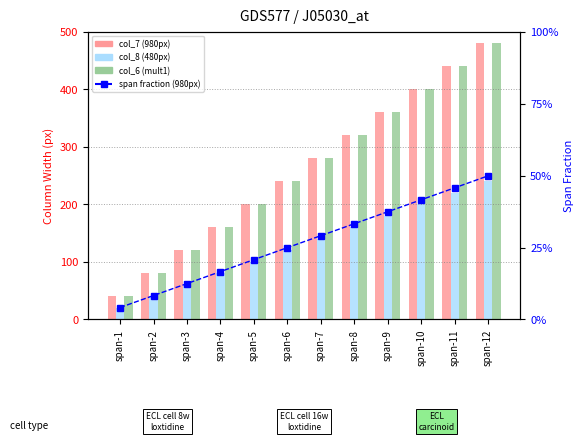

Which category has the lowest value across all series?

span-1